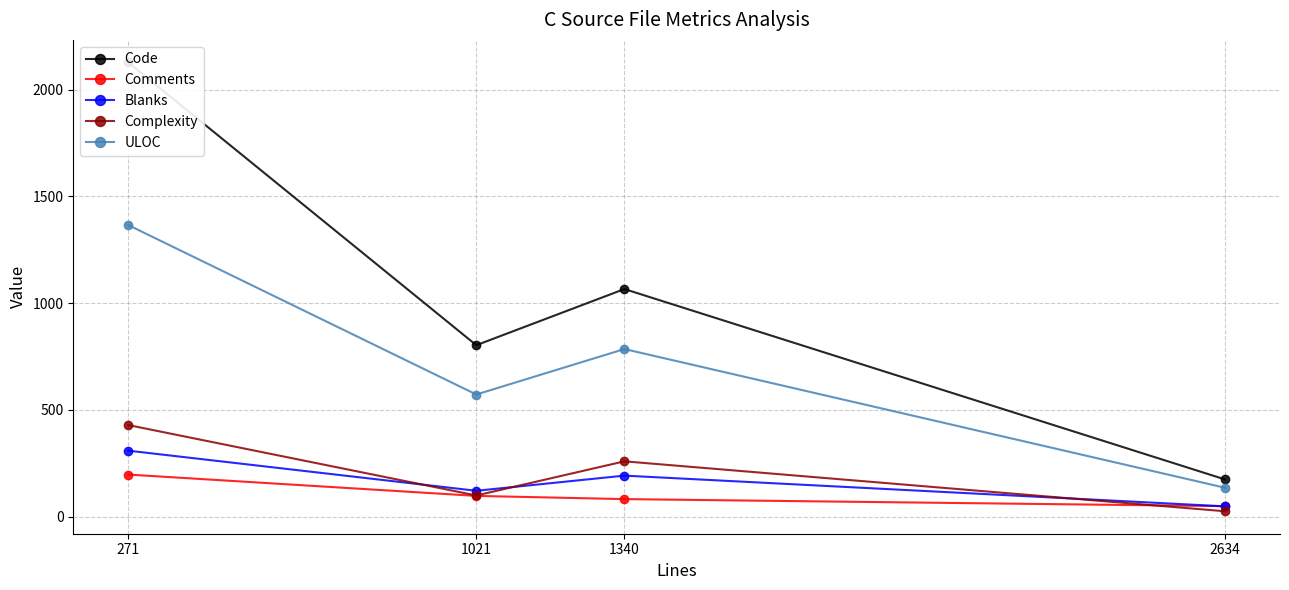

What is the value of the Code point at the 1st from the left?

2128